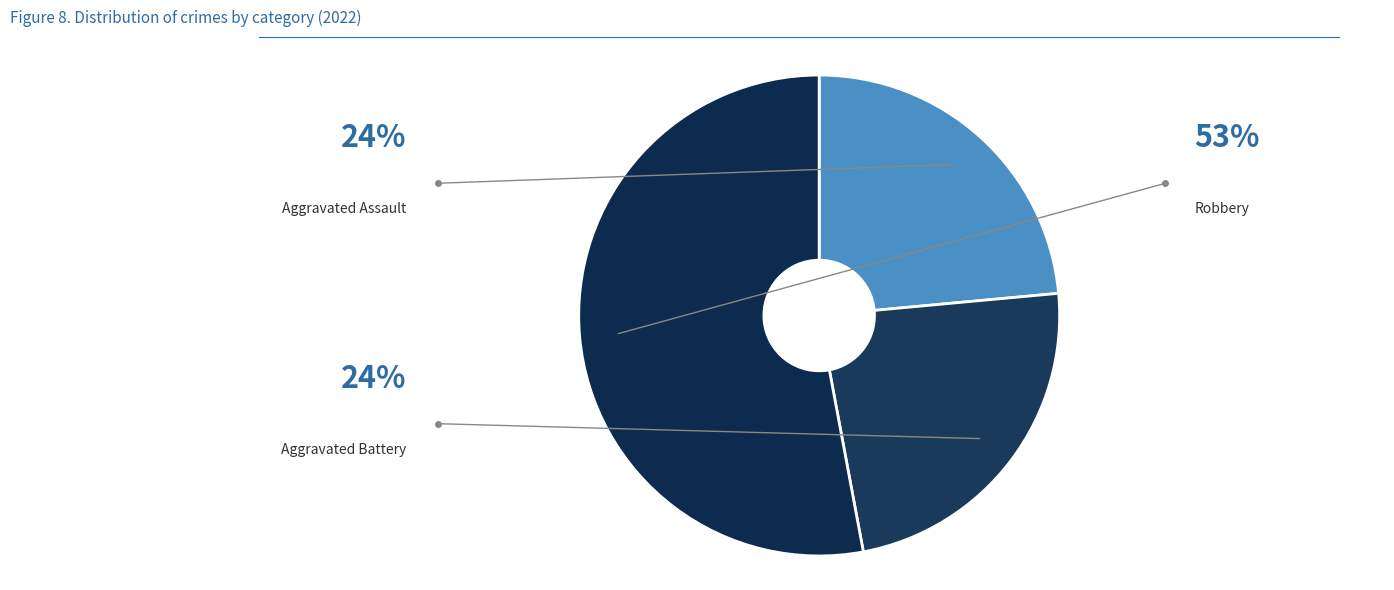

How many slices are in this pie chart?

3